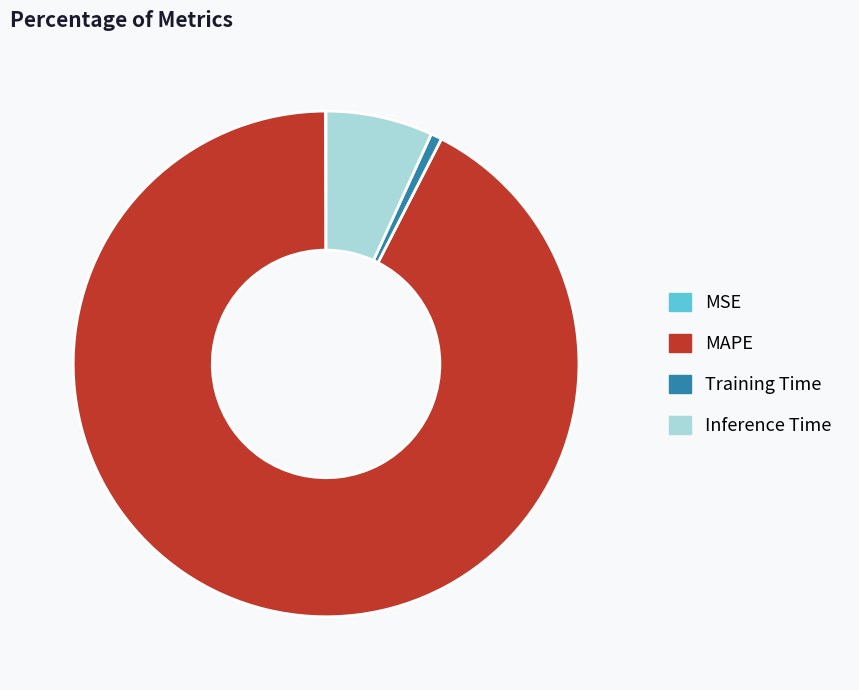

Does any single category account for the majority?

Yes